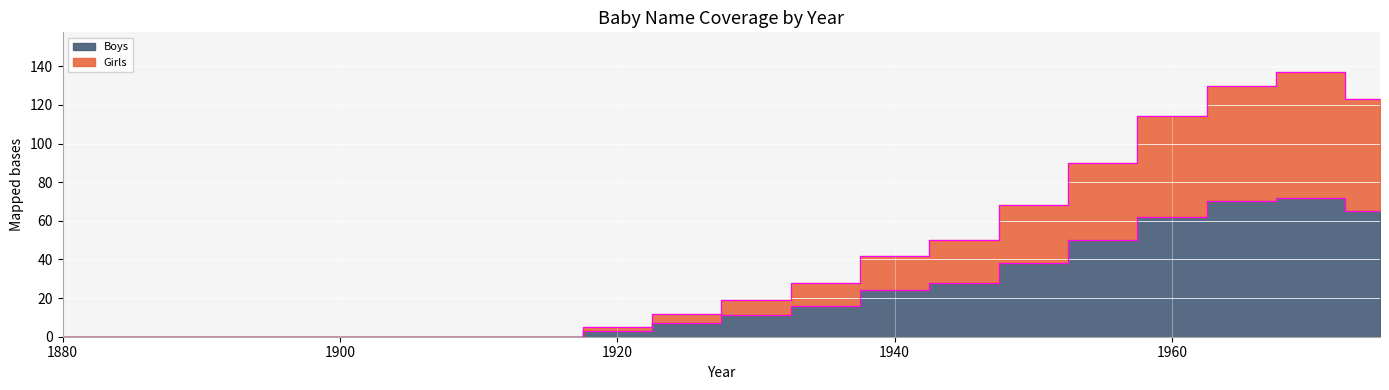

True or false: Girls and Boys intersect in this chart.

False